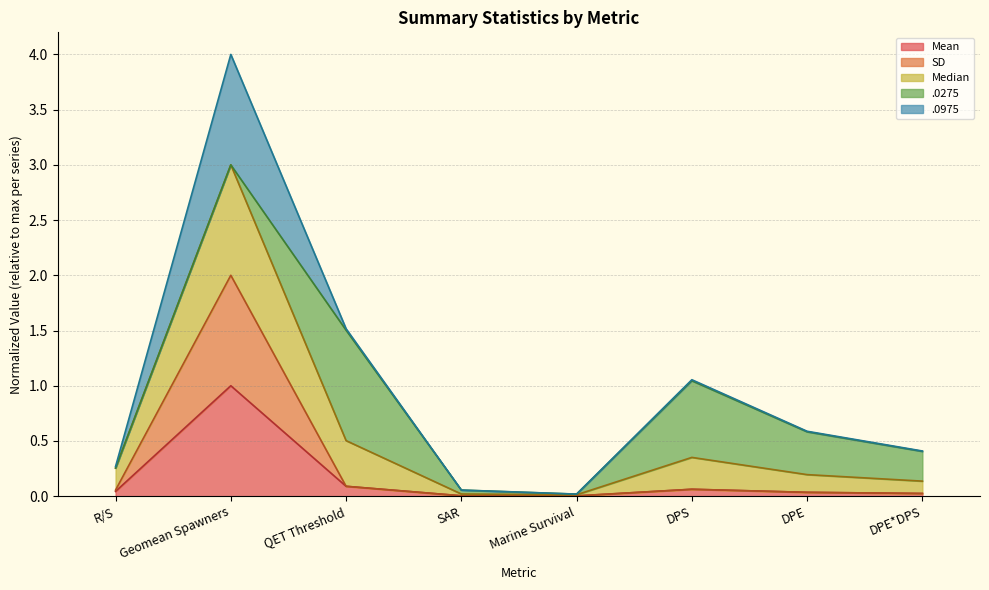

The Mean series shows 1.0 at Geomean Spawners. True or false?

True